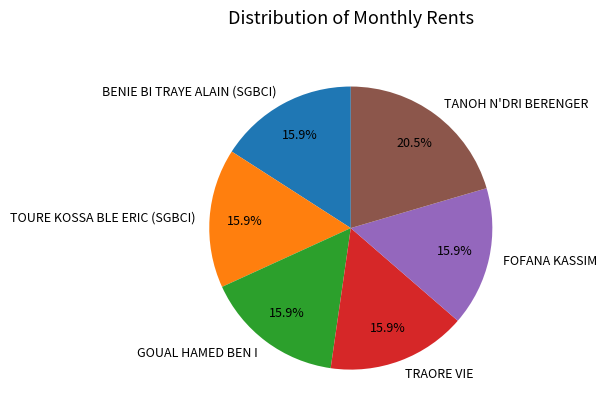

Is the sum of TANOH N'DRI BERENGER and BENIE BI TRAYE ALAIN (SGBCI) greater than half?

No